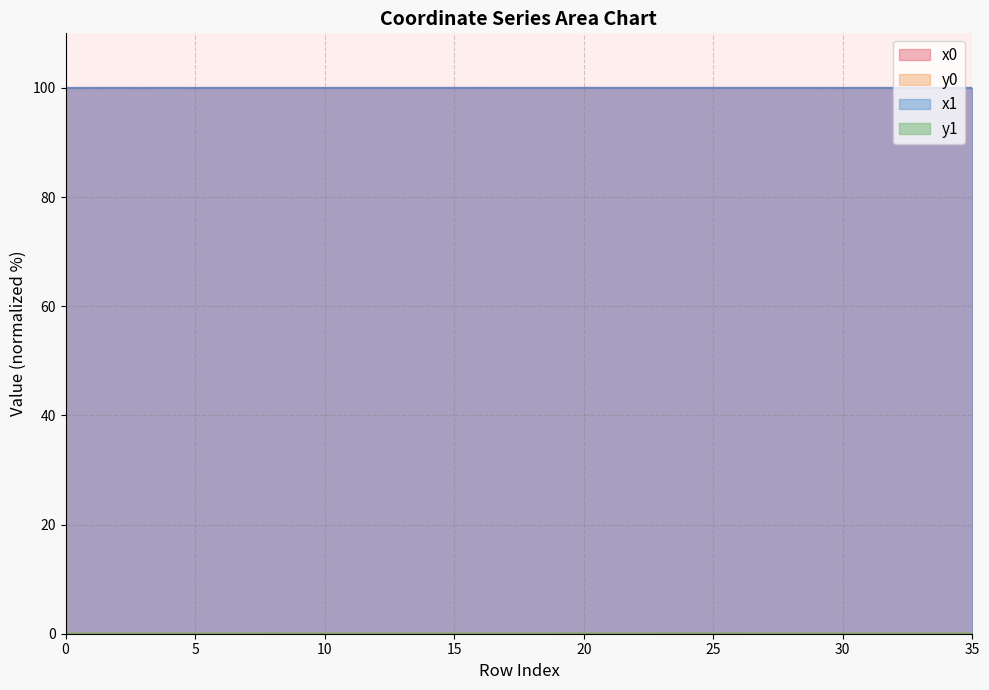

List the series in order of their peak value, lowest first.

y0, y1, x1, x0